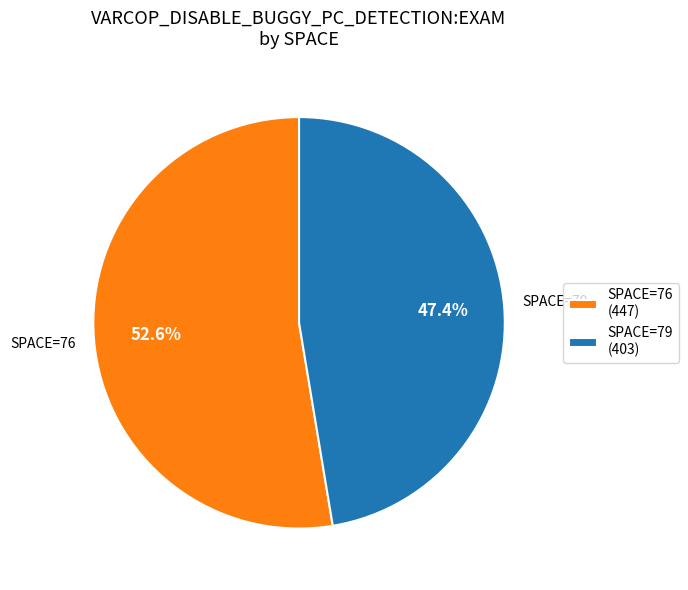

Which category has the biggest portion of the pie?

SPACE=76 (447)